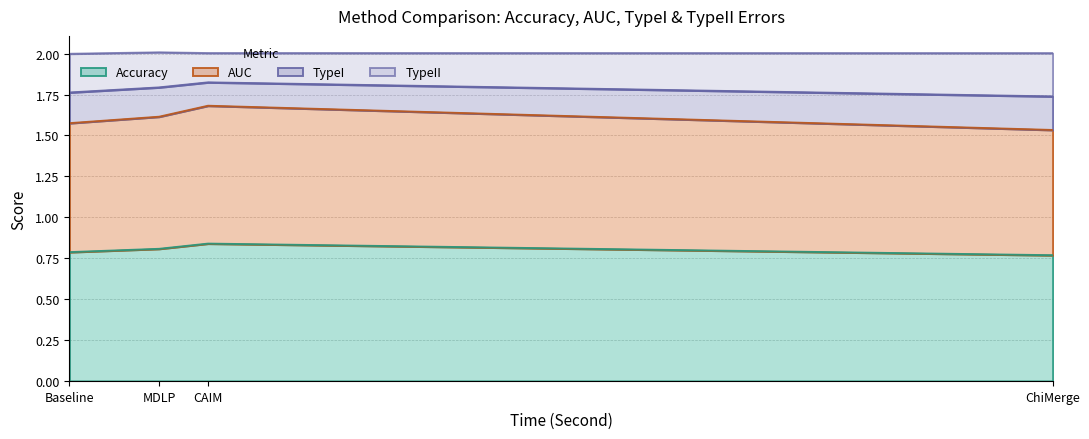

True or false: Accuracy and AUC intersect in this chart.

False